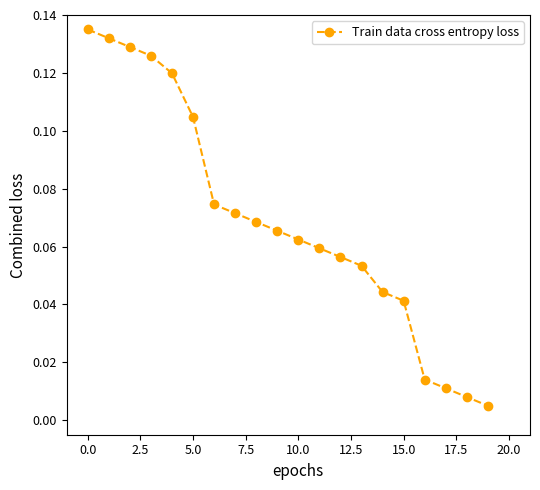

True or false: there are more than 1 points higher than both neighbors.

False